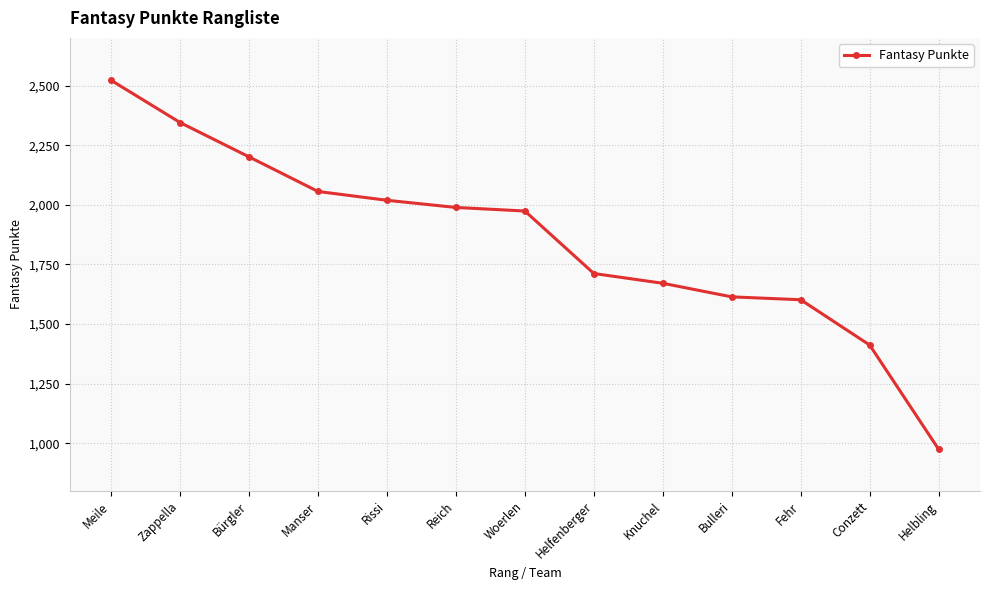

Reading left to right, transcribe all the data shown in this chart.

2522	2345	2201	2056	2019	1989	1974	1712	1671	1614	1602	1412	975